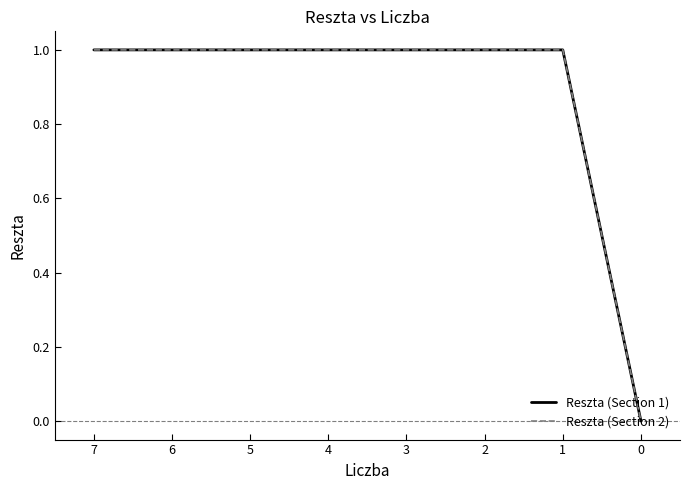

True or false: Reszta (Section 1) and Reszta (Section 2) cross at least once.

False